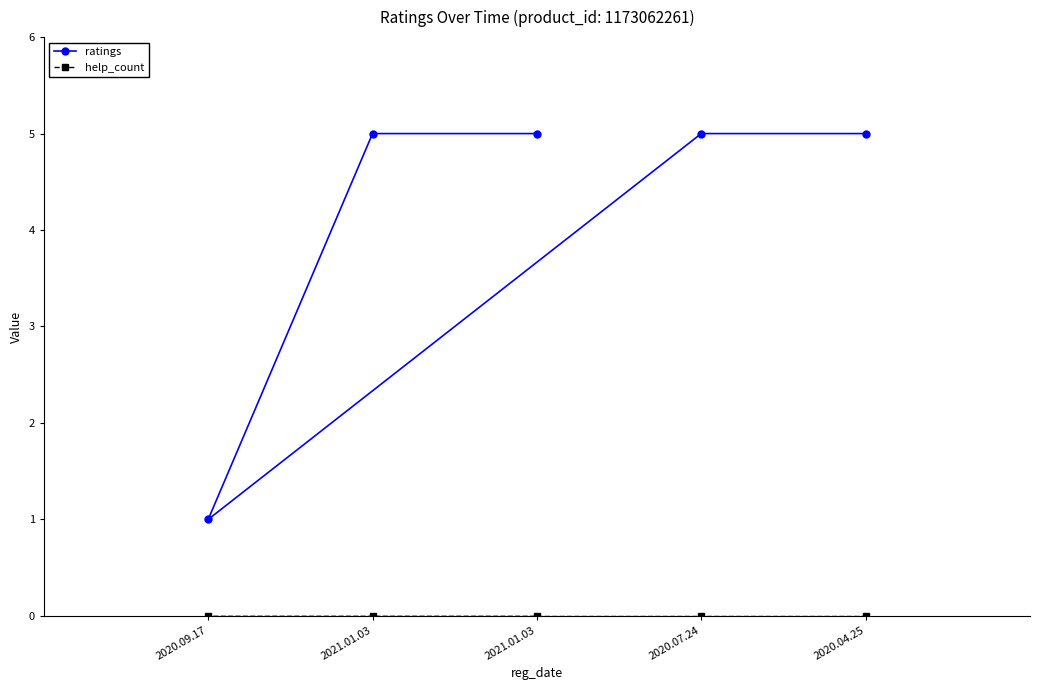

True or false: ratings and help_count cross at least once.

False